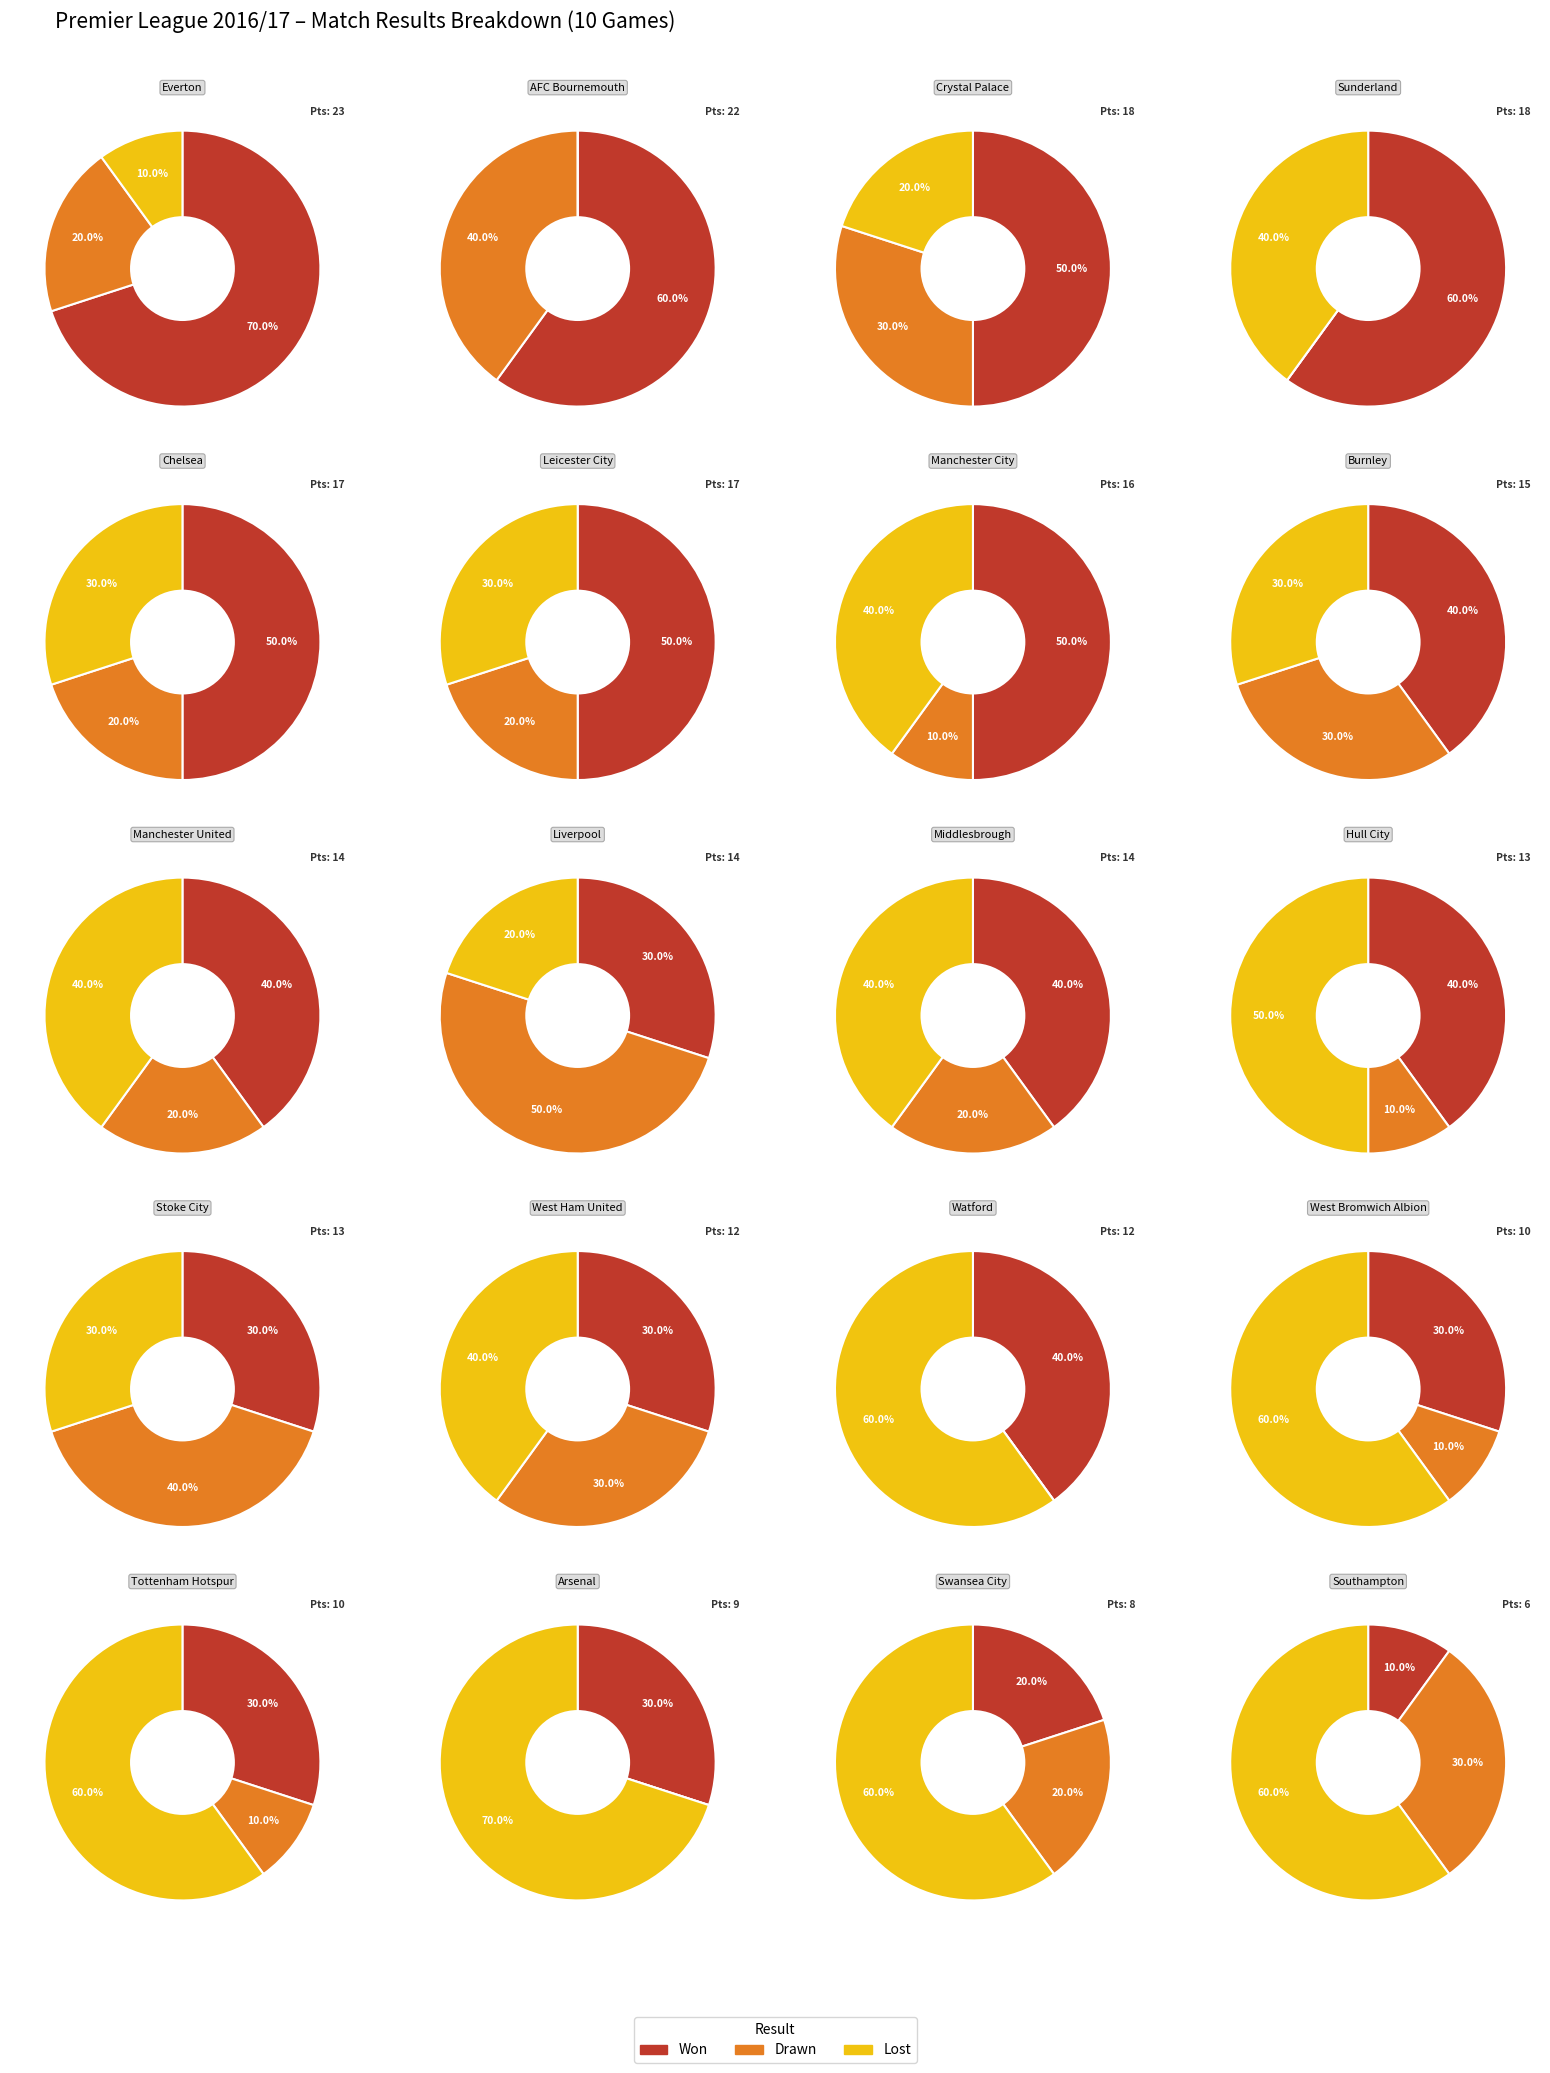

How much of the chart is everything except Sunderland?

92.5%